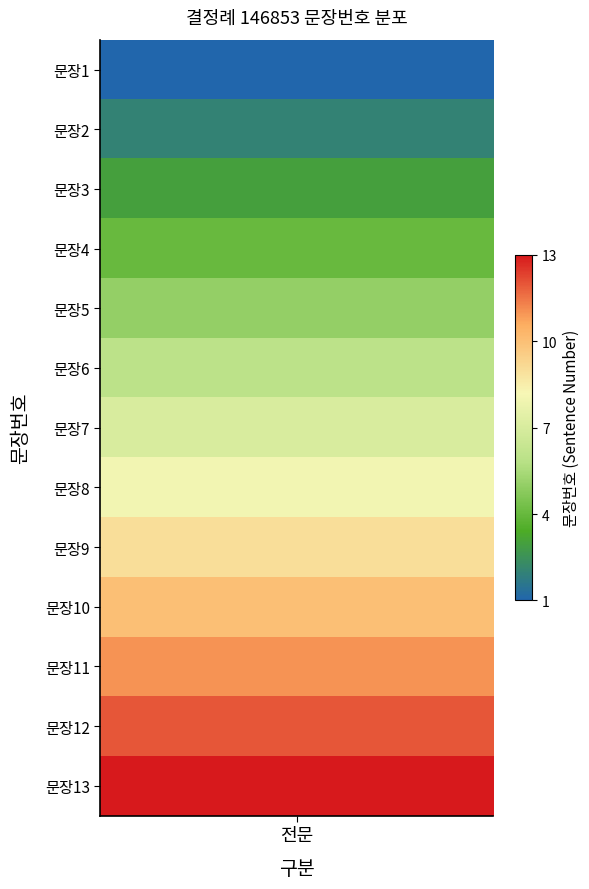

What is the sum of all values?

91